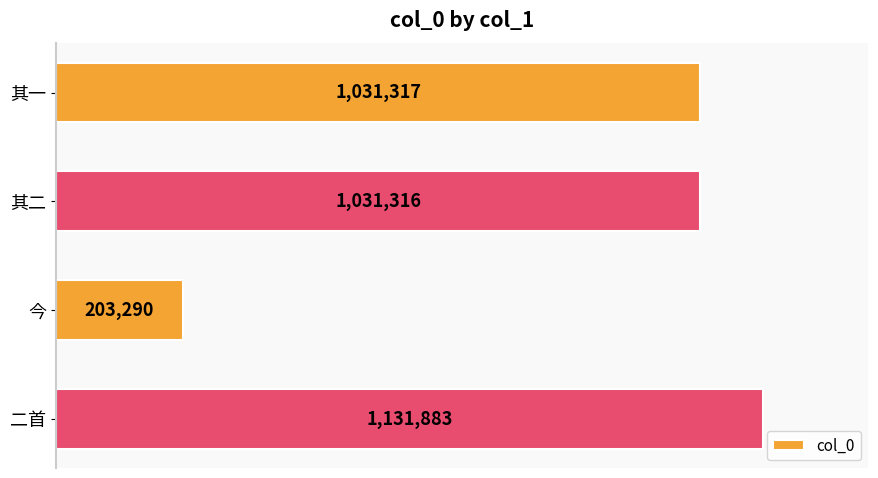

List the labels in order of value, smallest first.

今, 其二, 其一, 二首